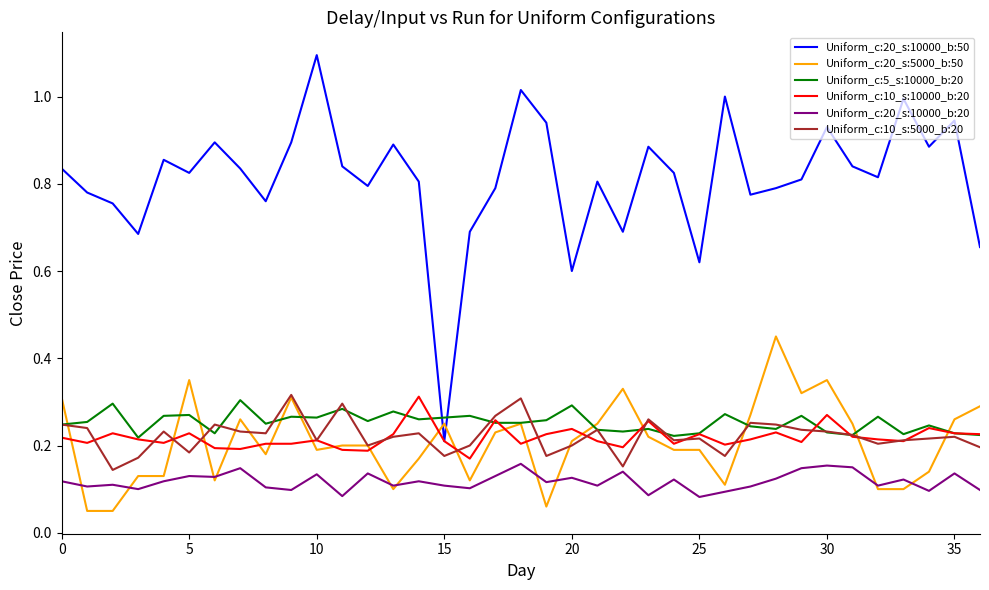

Which series has the largest range (max minus min)?

Uniform_c:20_s:10000_b:50